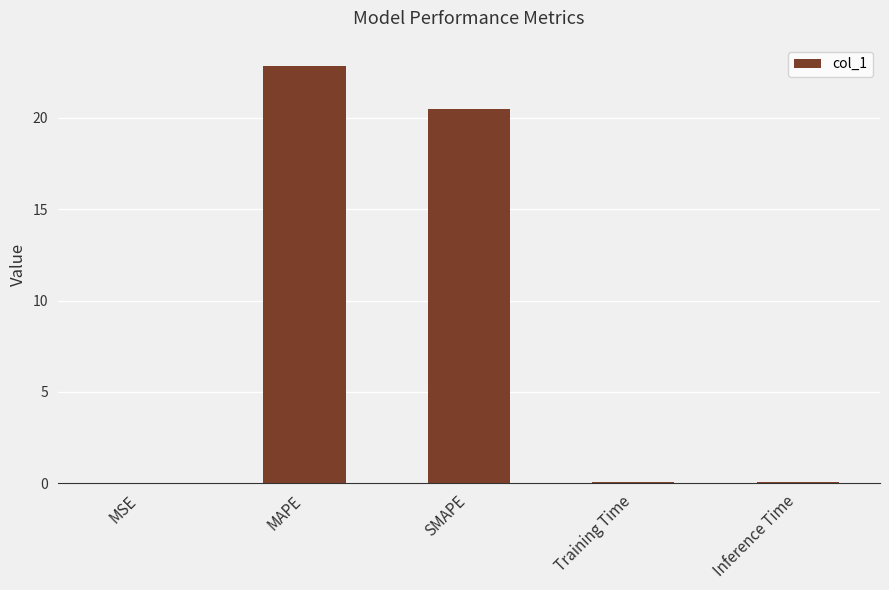

What is the average value?

8.7